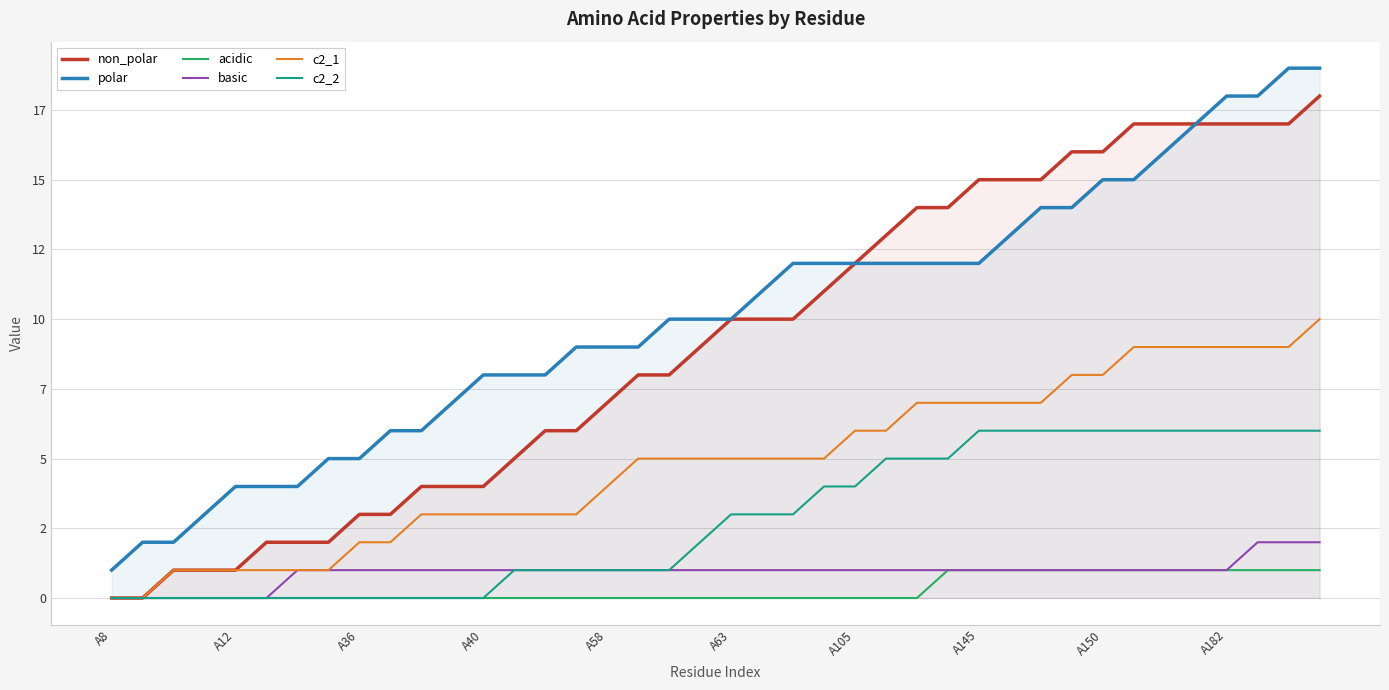

What are all the series names shown in the legend?

non_polar, polar, acidic, basic, c2_1, c2_2